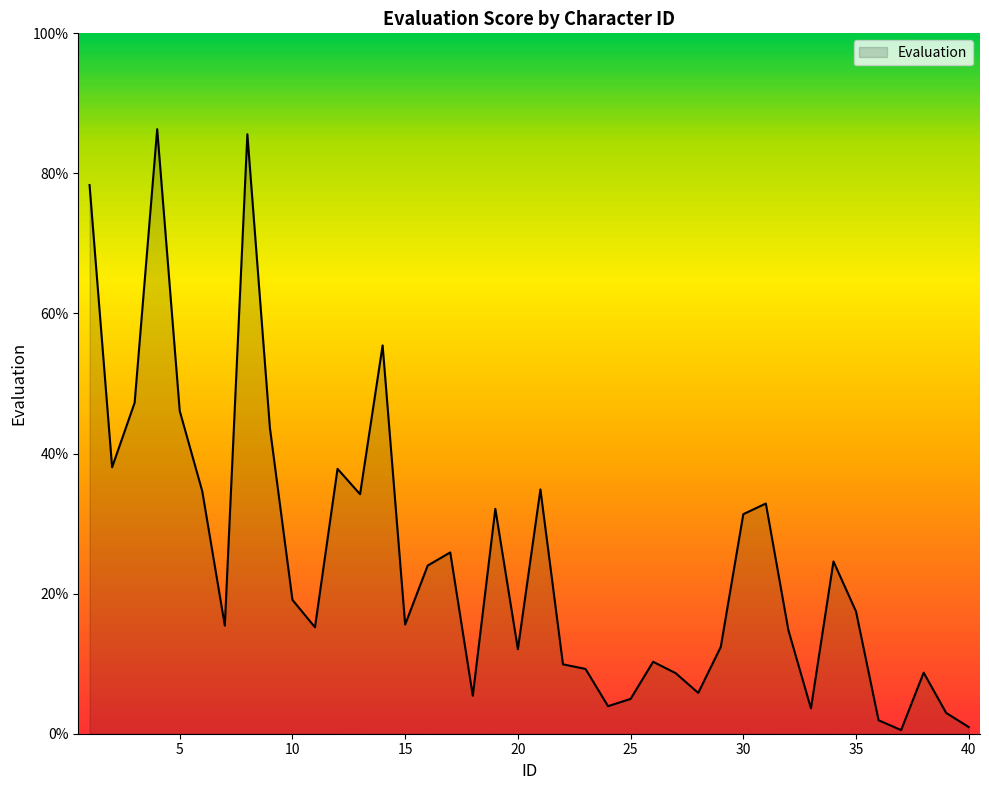

How many categories are shown in the chart?

40